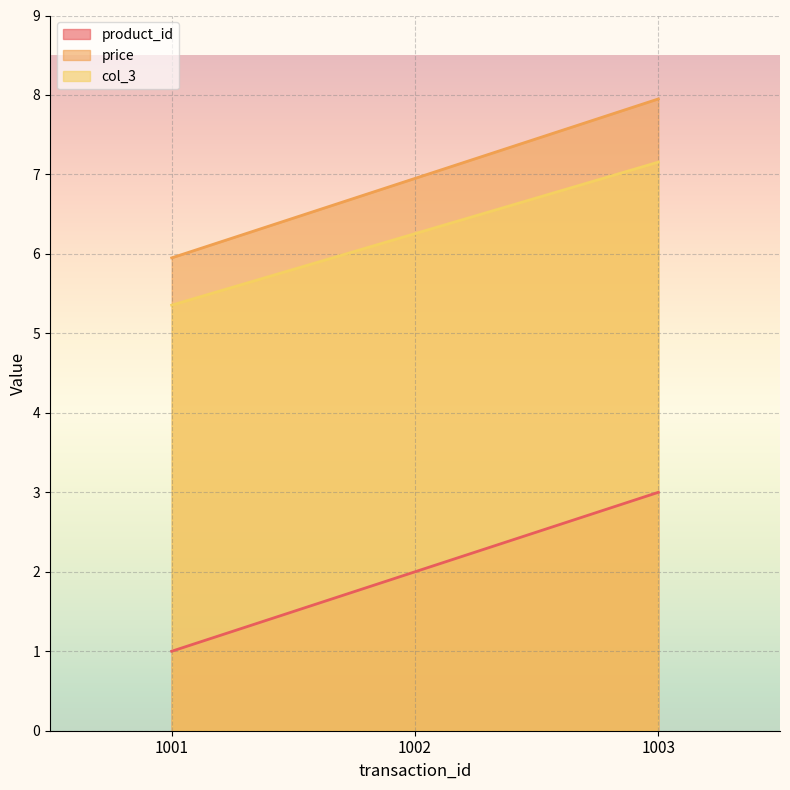

Which category has the lowest value in the col_3 series?

1001